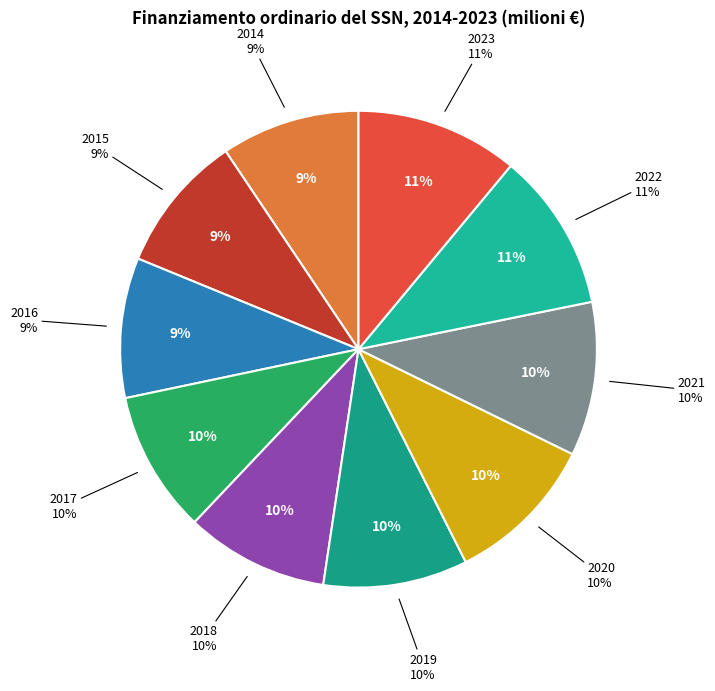

Is it true that 2021 is 1% of the pie?

False